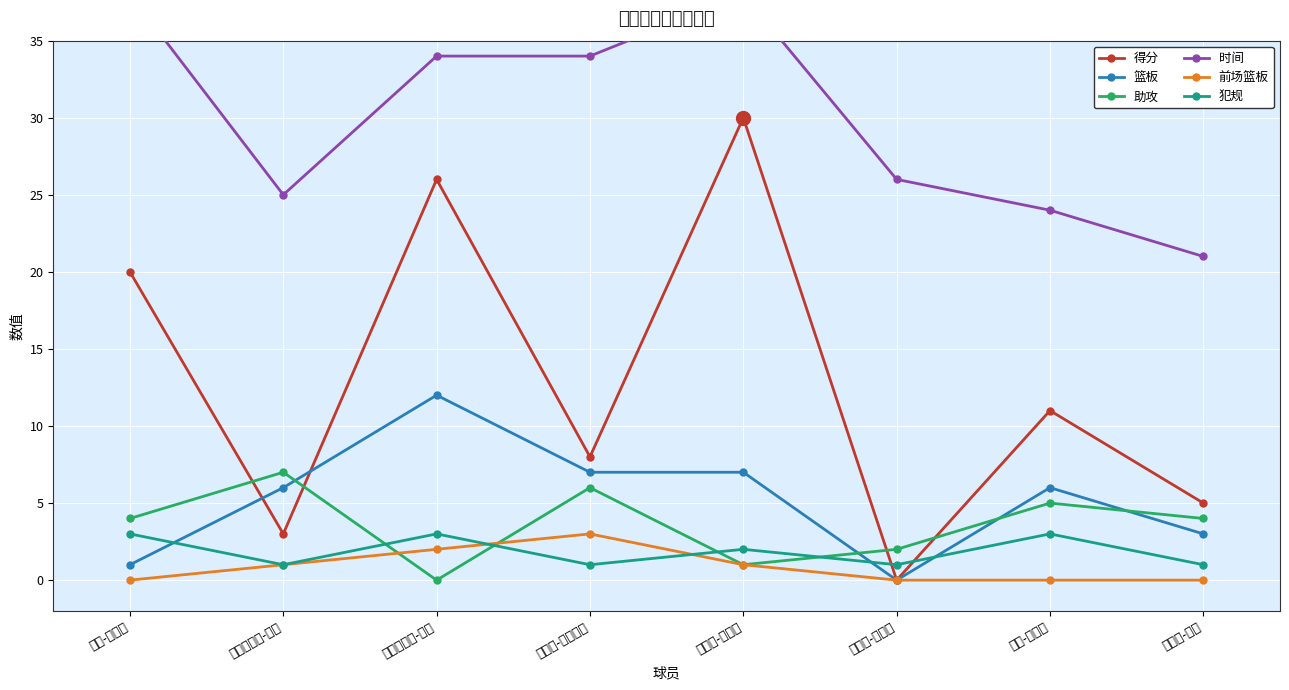

True or false: 得分 and 时间 intersect in this chart.

False